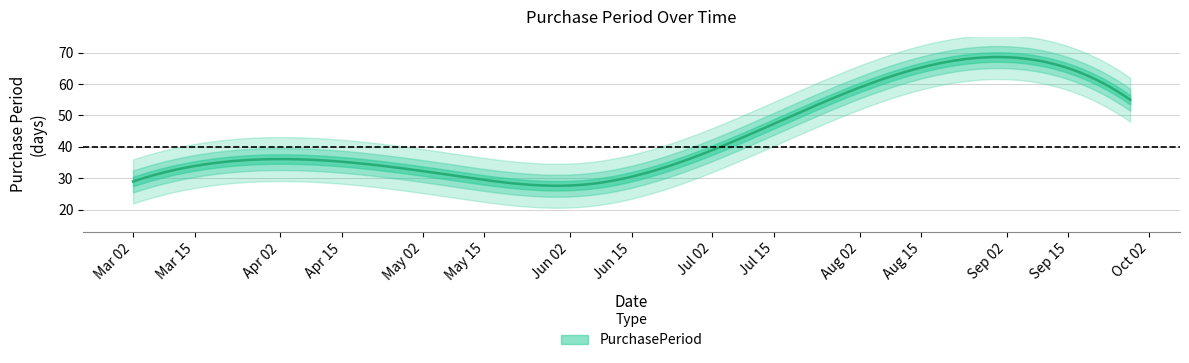

True or false: the data shows 28 at 2017-06-05.

True